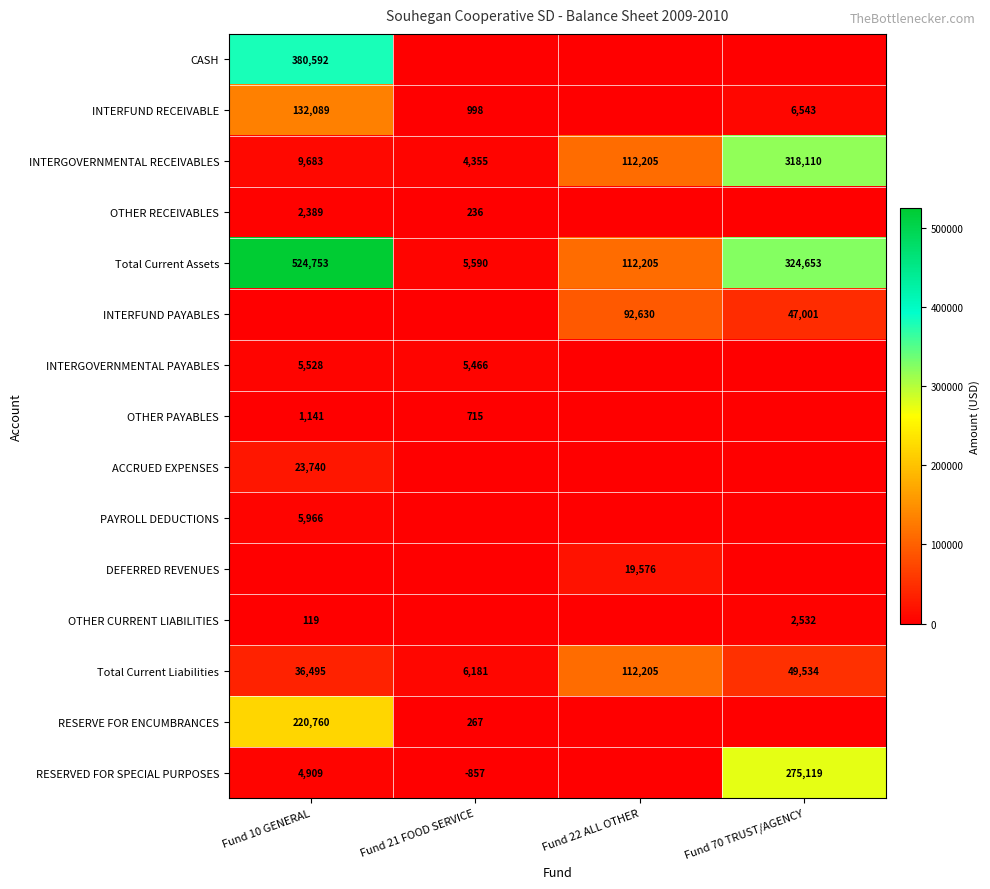

Which has a higher value, Fund 70 TRUST/AGENCY or Fund 22 ALL OTHER?

Fund 70 TRUST/AGENCY